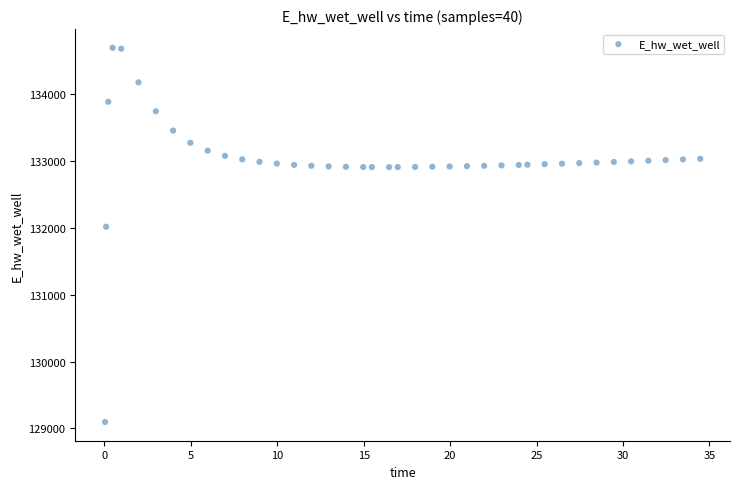

What Y value in the scatter plot is closest to 131896?

132018.8